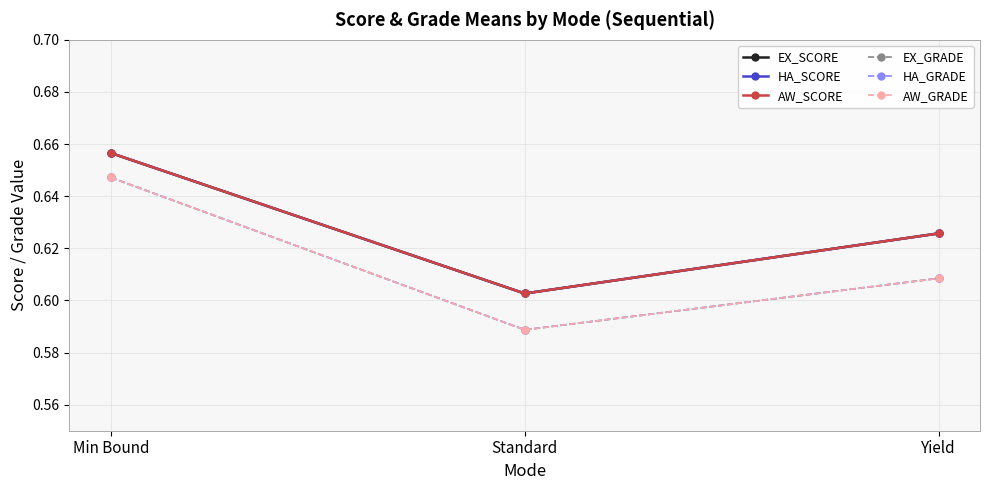

Rank the categories by EX_GRADE value from highest to lowest.

Min Bound, Yield, Standard